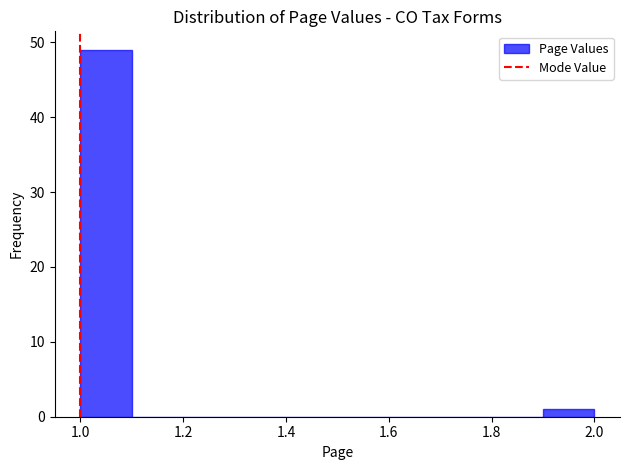

What is the height of the bar covering 1.9 to 2.0 on the x-axis? The values are not printed on the chart, so give them approximately, as read against the axis.

1